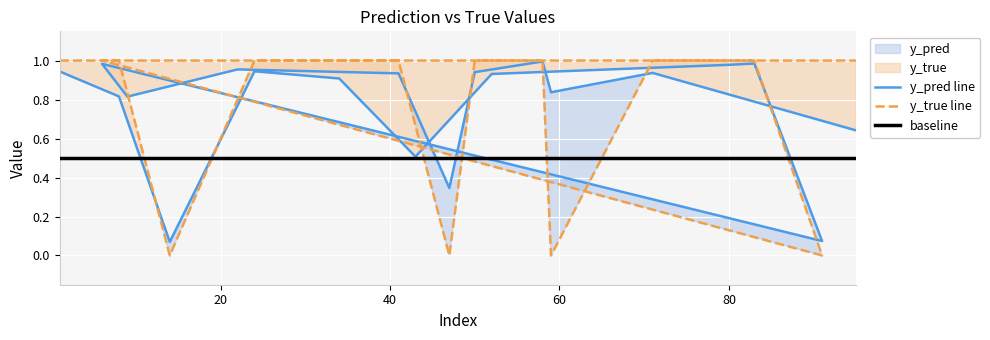

At which category is the sum across all series the highest?

58